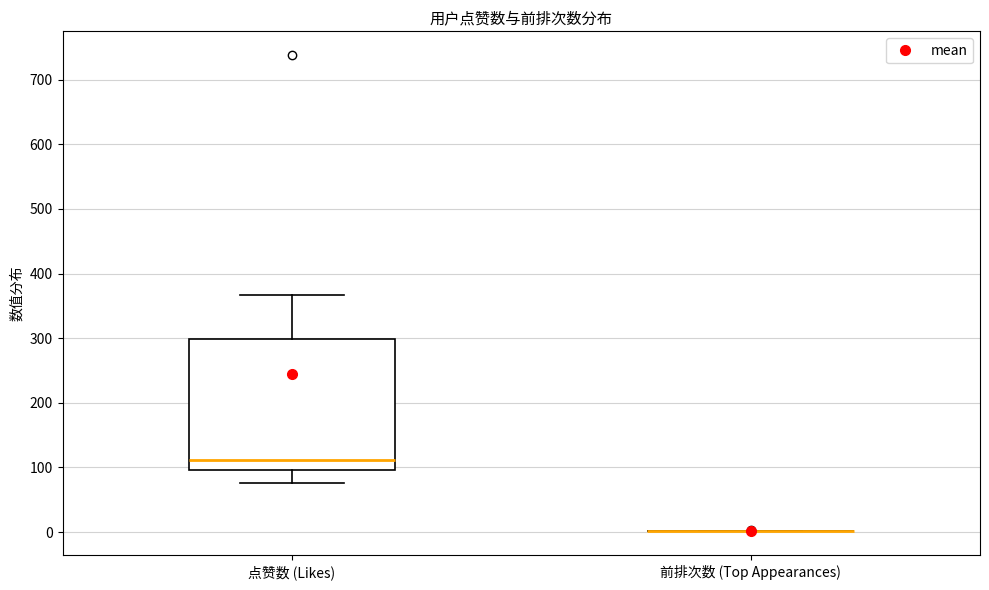

Reading left to right, transcribe this box plot: for each box, give where its median line is, the range the box spans, and where its two whiskers end, as read against the y-axis. The values are not printed on the chart, so give them approximately, as read against the axis.

点赞数 (Likes): median 110, box 100 to 300, whiskers 80 to 370
前排次数 (Top Appearances): box collapsed to a line at 0, whiskers 0 to 0